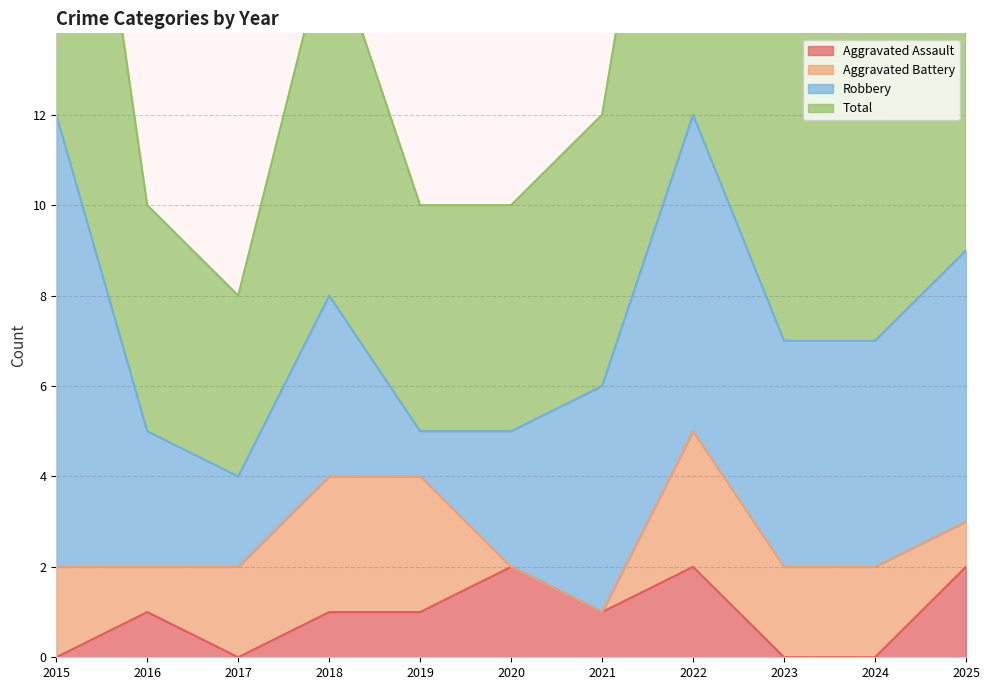

At which label does Total reach its peak?

2015